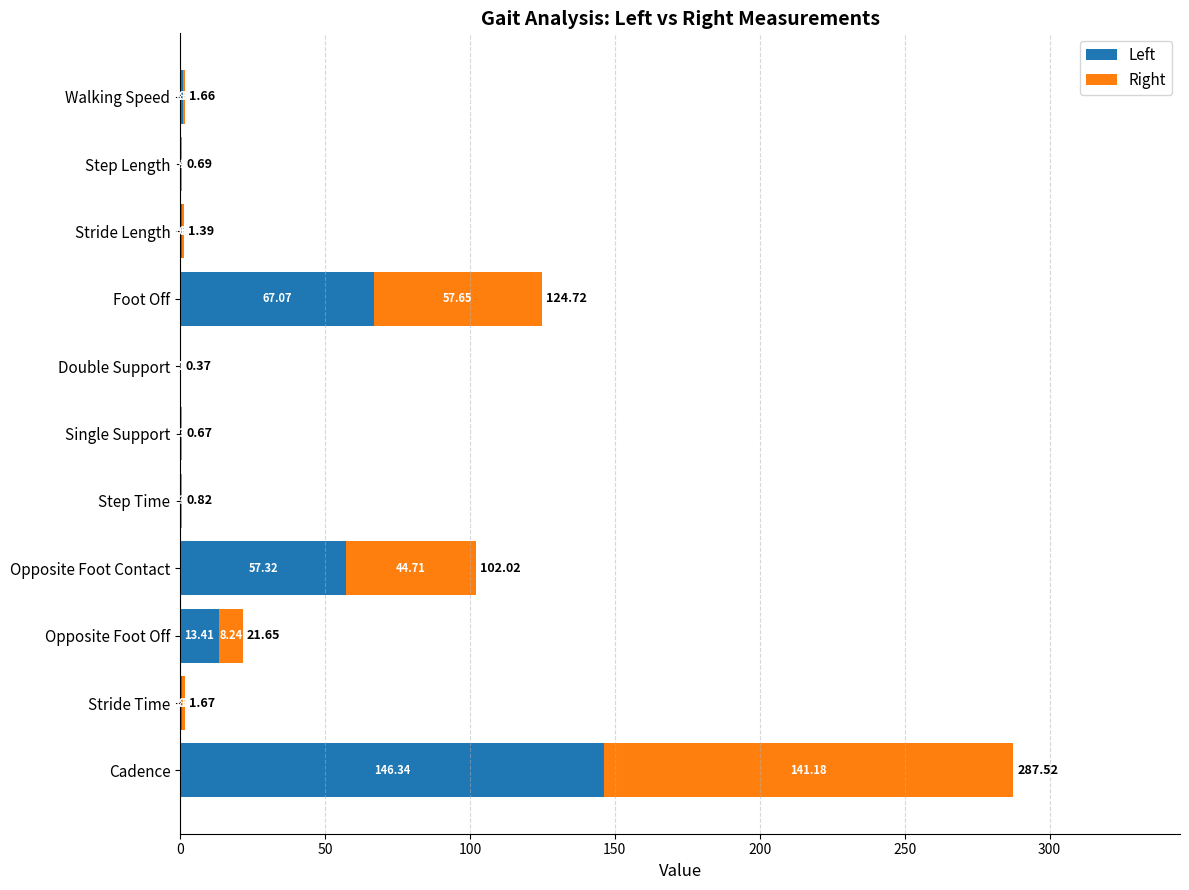

What is the total value across all series at Cadence?

287.5